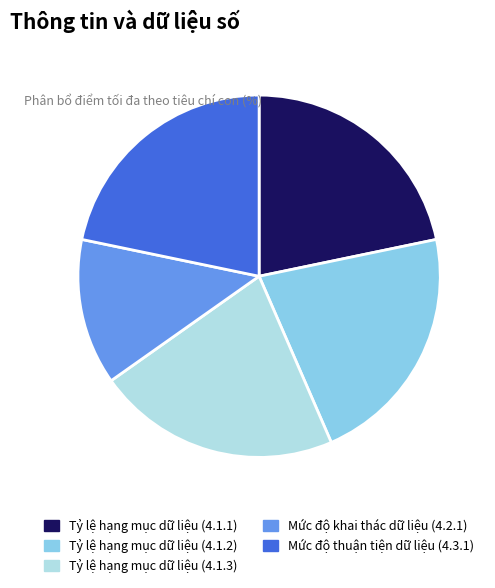

Approximately how many times larger is the value at Tỷ lệ hạng mục dữ liệu (4.1.1) compared to Tỷ lệ hạng mục dữ liệu (4.1.3)?

1.0